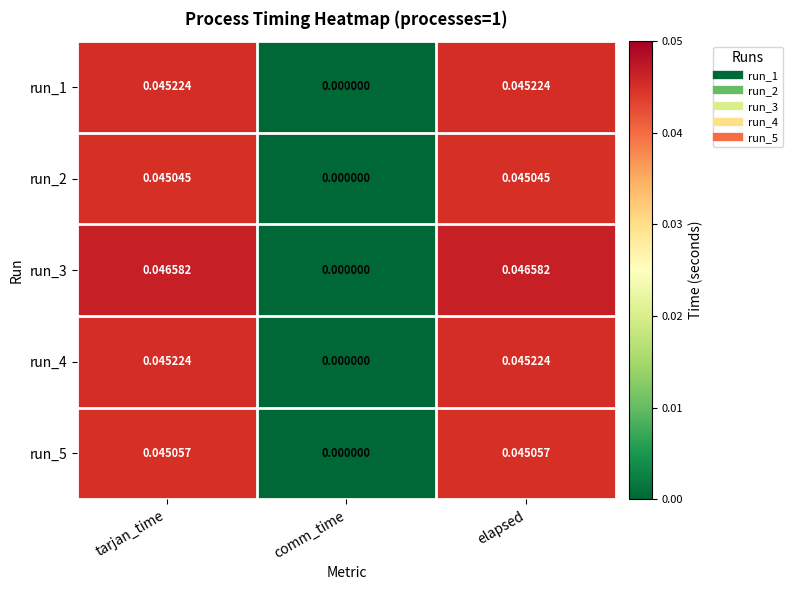

At which category does the chart reach its minimum across all series?

comm_time